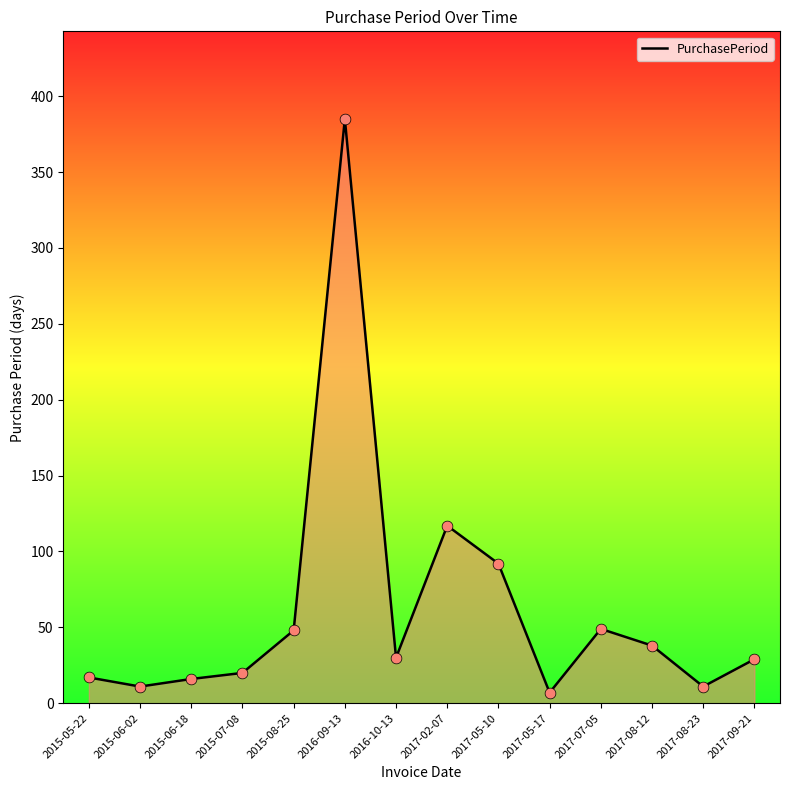

Which has a higher value, 2017-09-21 or 2015-06-02?

2017-09-21